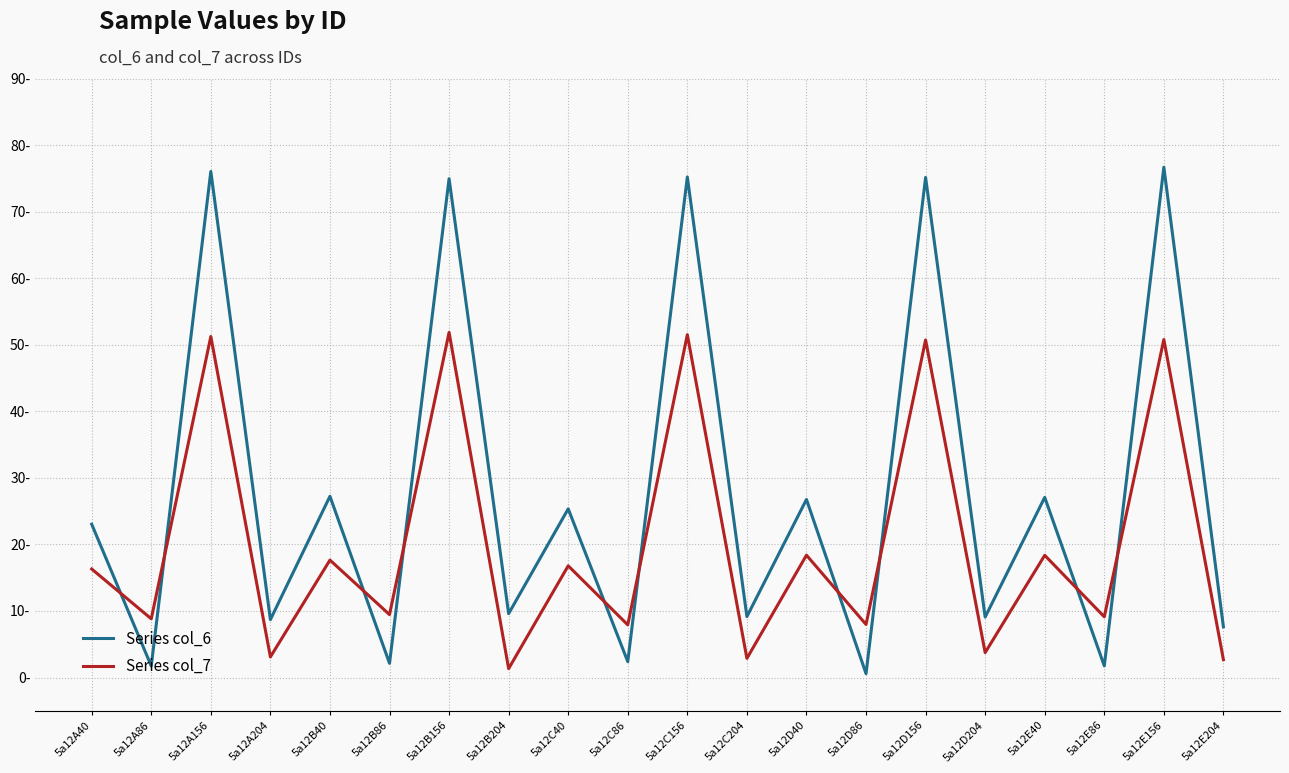

True or false: Series col_6 has more than 0 points higher than both neighbors.

True